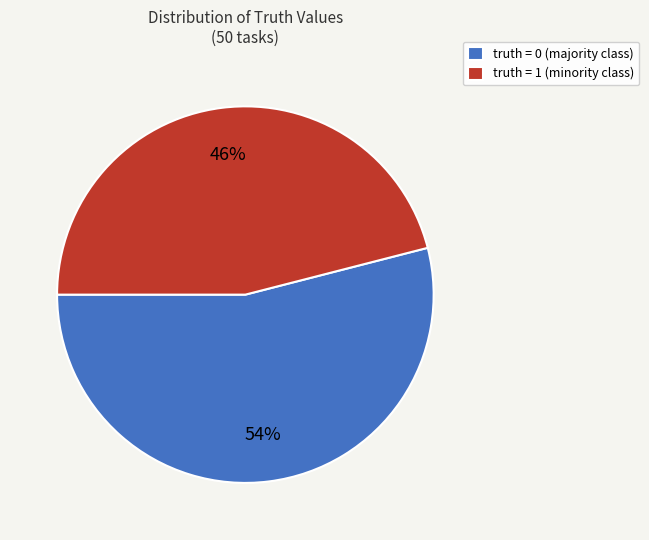

To the nearest percent, what is the difference between the largest and smallest slice percentages?

8%